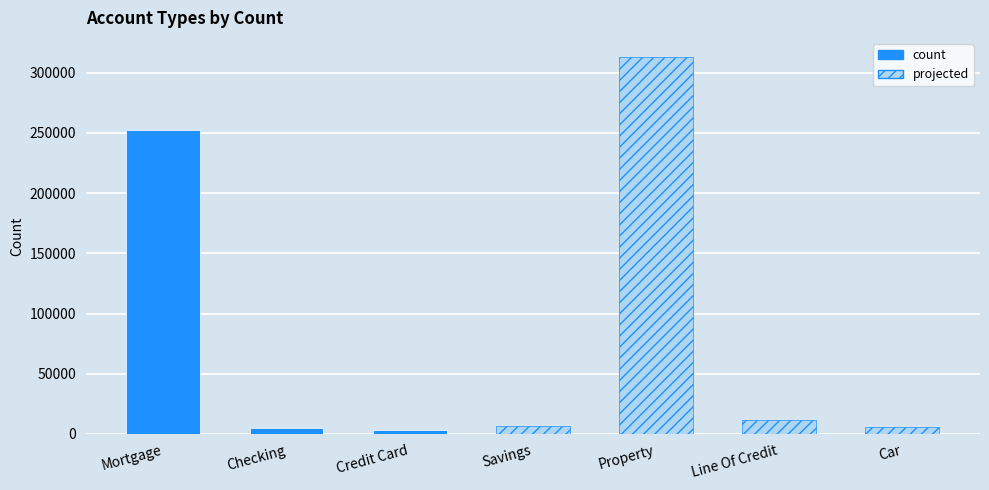

Which category has the highest value across all series?

Property